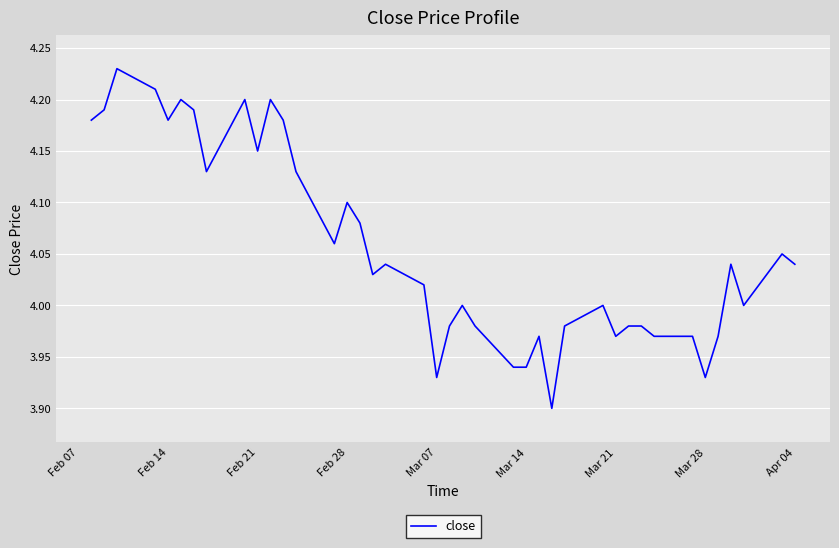

What is the difference between the maximum and minimum values?

0.3